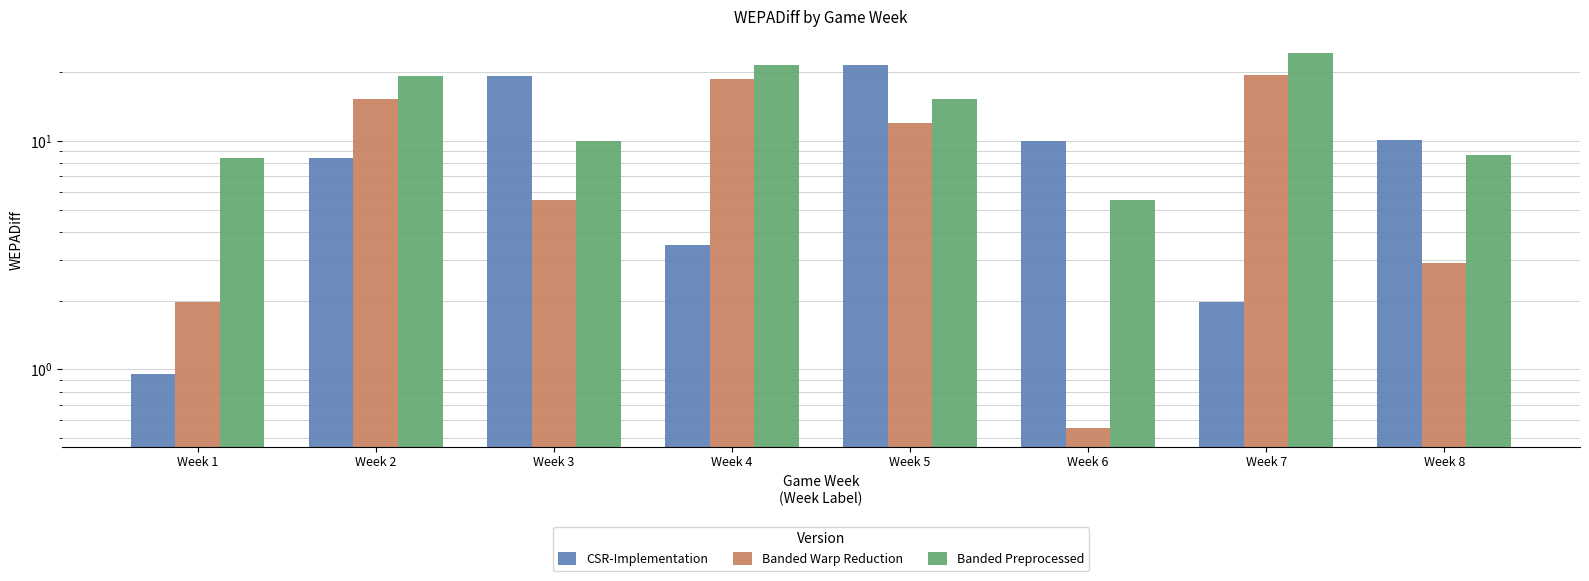

The value of Banded Preprocessed at Week 4 is 21.5. True or false?

True